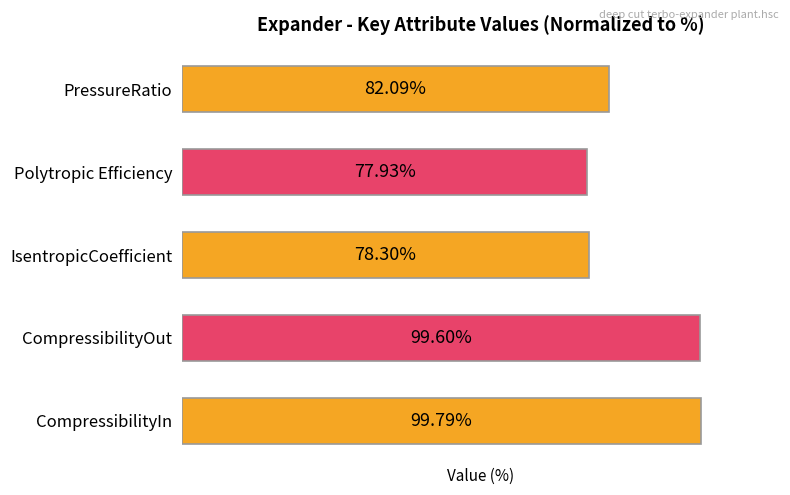

Rank the categories by value from lowest to highest.

Polytropic Efficiency, IsentropicCoefficient, PressureRatio, CompressibilityOut, CompressibilityIn